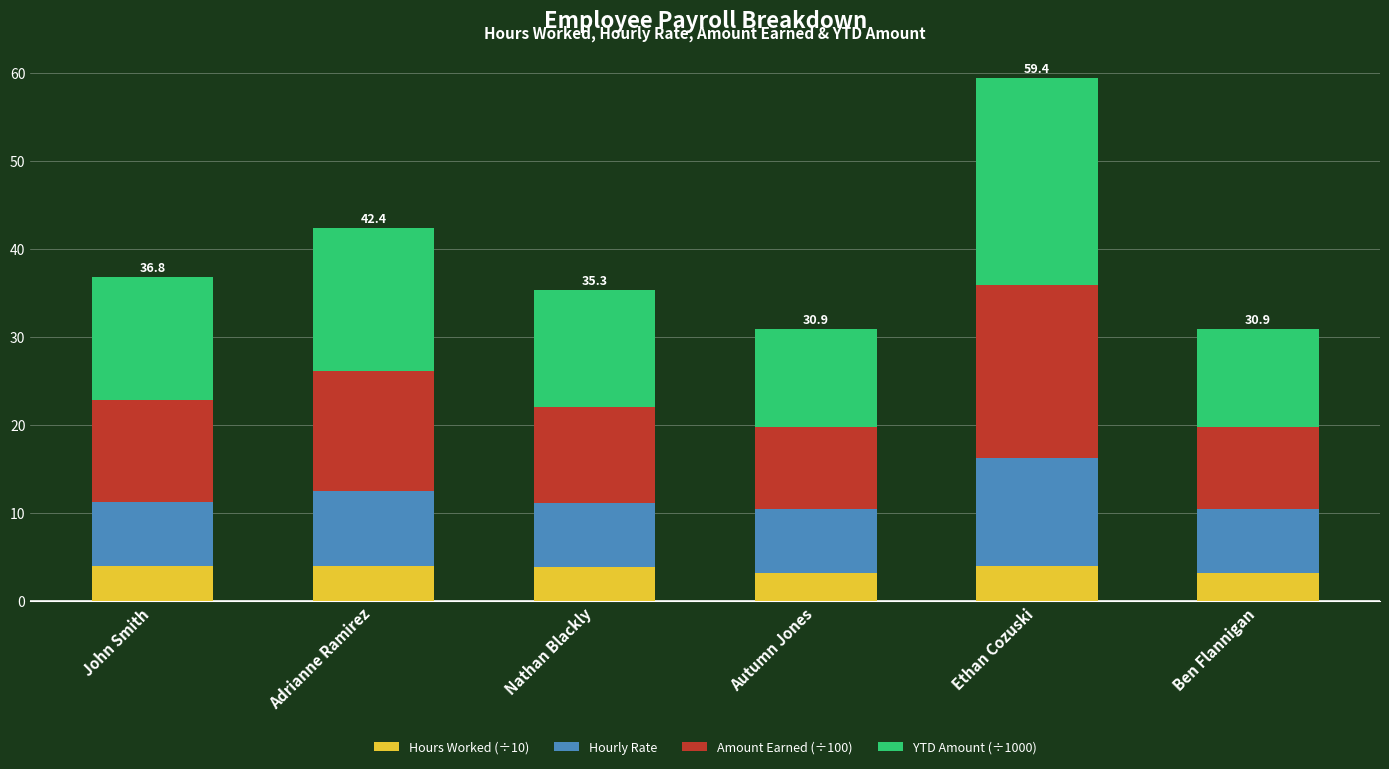

What is the maximum value for Hours Worked (÷10)?

4.0